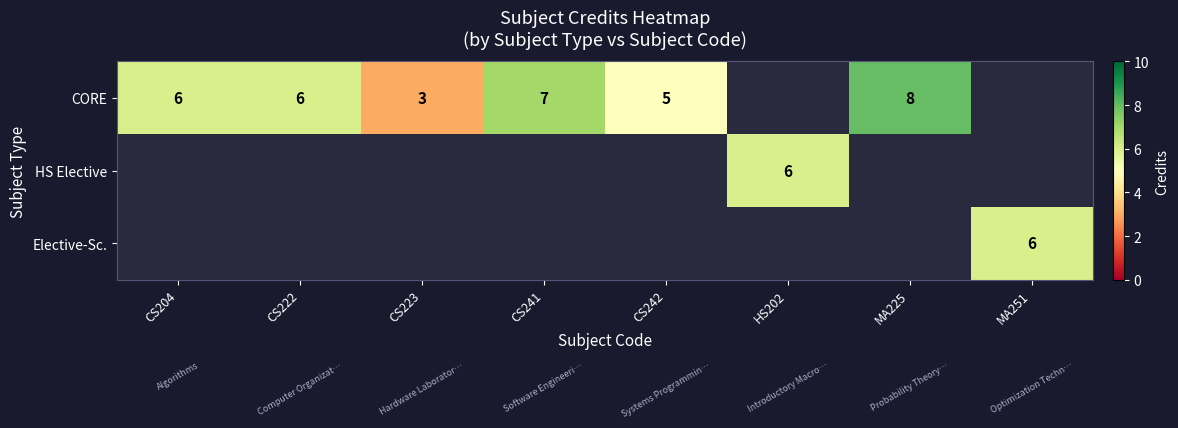

The CORE series shows 5 at CS242. True or false?

True